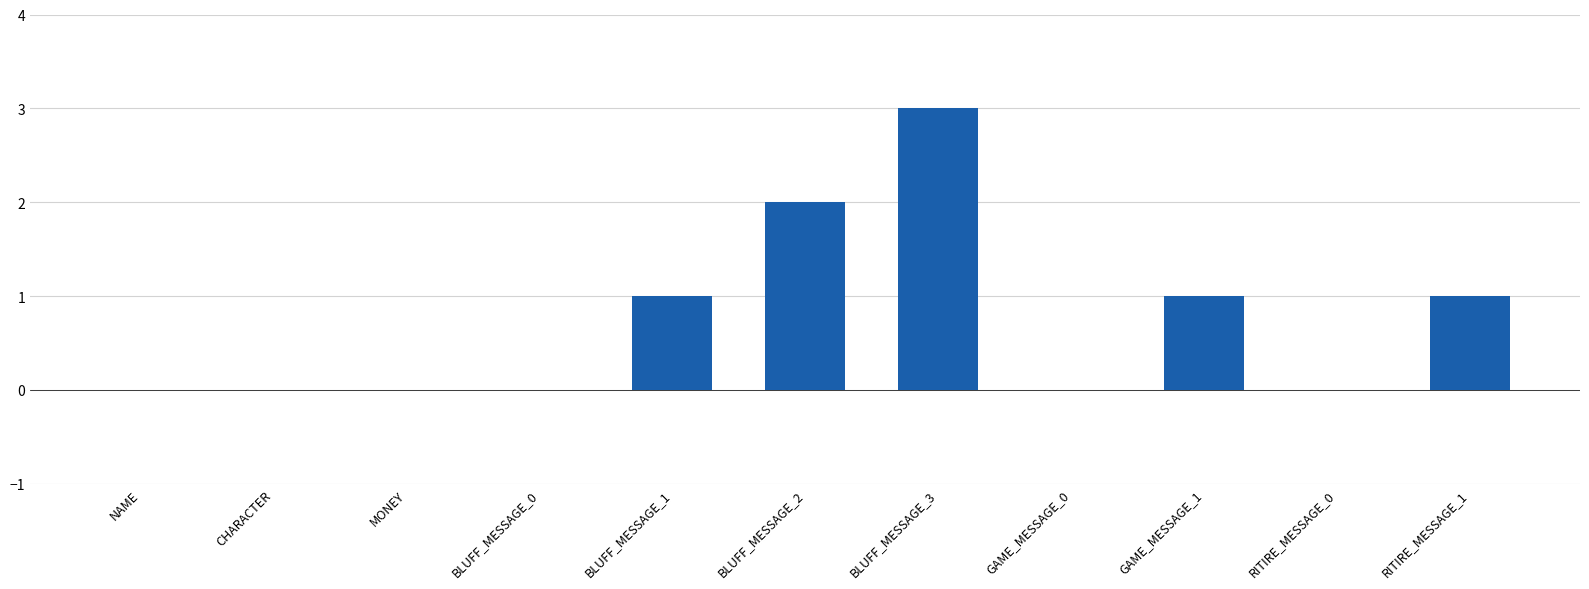

Reading right to left, extract all data points from this chart.

1	0	1	0	3	2	1	0	0	0	0